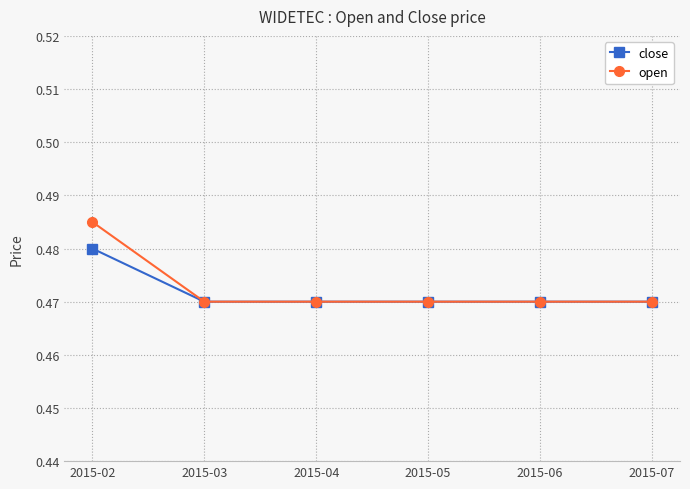

Which label corresponds to the largest value in the chart?

2015-02